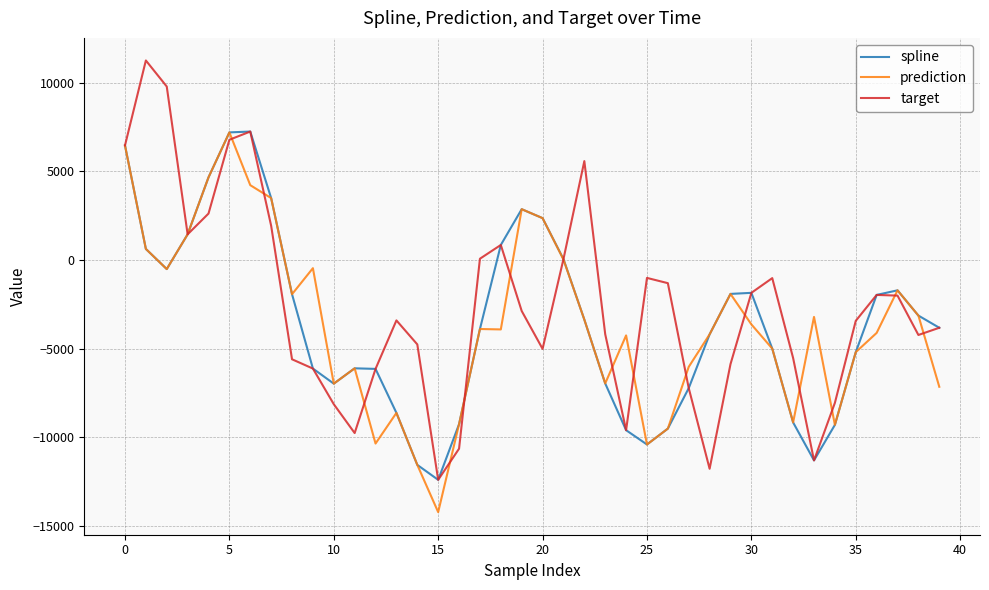

What is the minimum value shown in the chart?

-14215.8